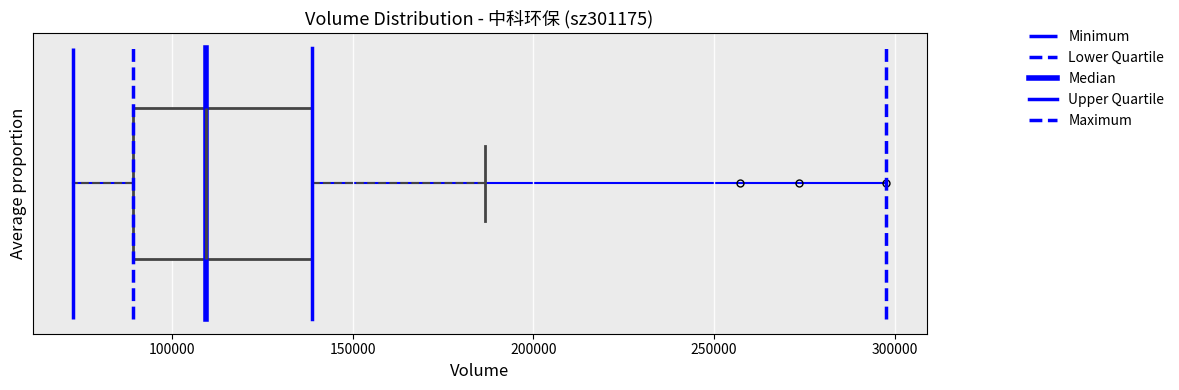

Read this box plot against the x-axis: the position of the median line, the range covered by the box, and the ends of both whiskers. The values are not printed on the chart, so give them approximately, as read against the axis.

median 110000, box 90000 to 140000, whiskers 75000 to 185000